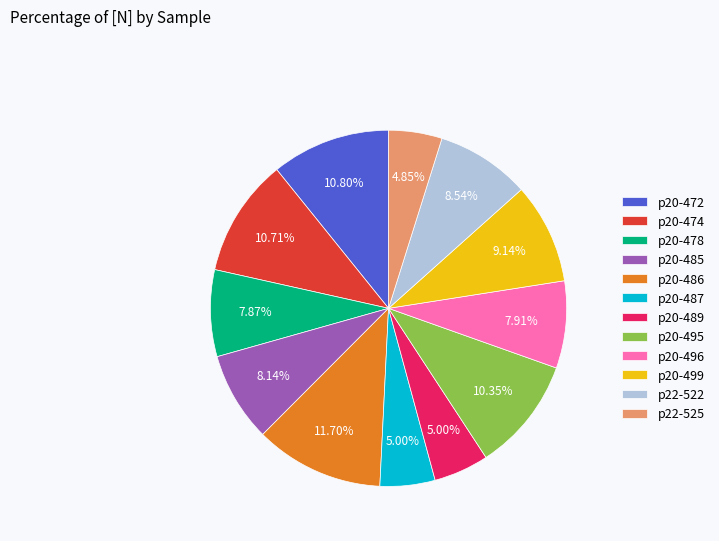

Which slice is the largest?

p20-486